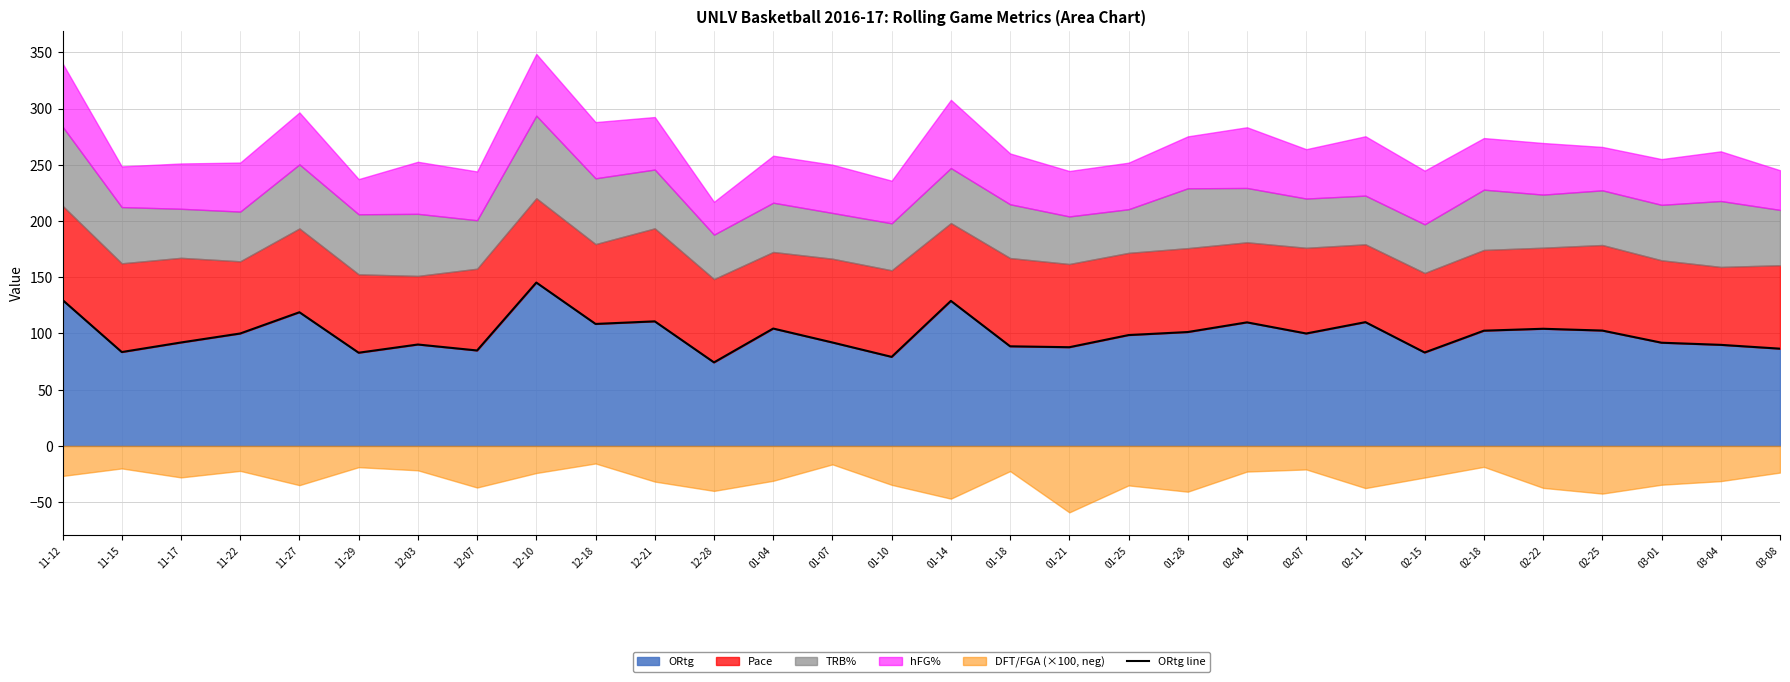

Which label corresponds to the smallest value in the chart?

12-28